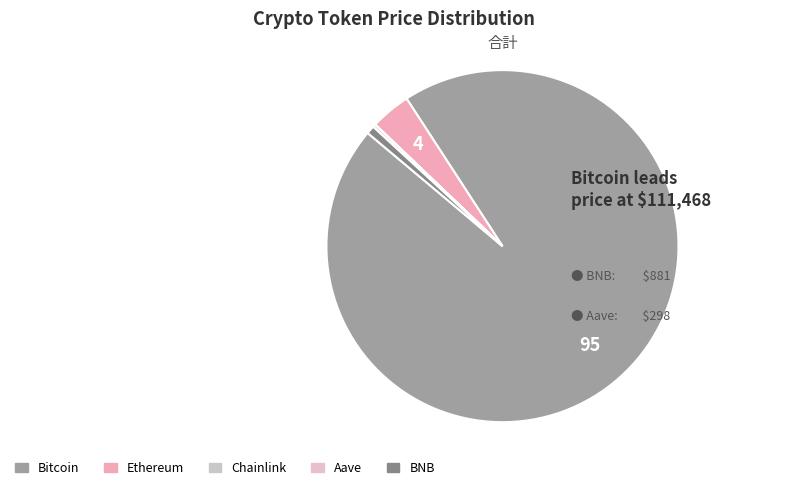

Is there any slice that represents more than half of the pie?

Yes